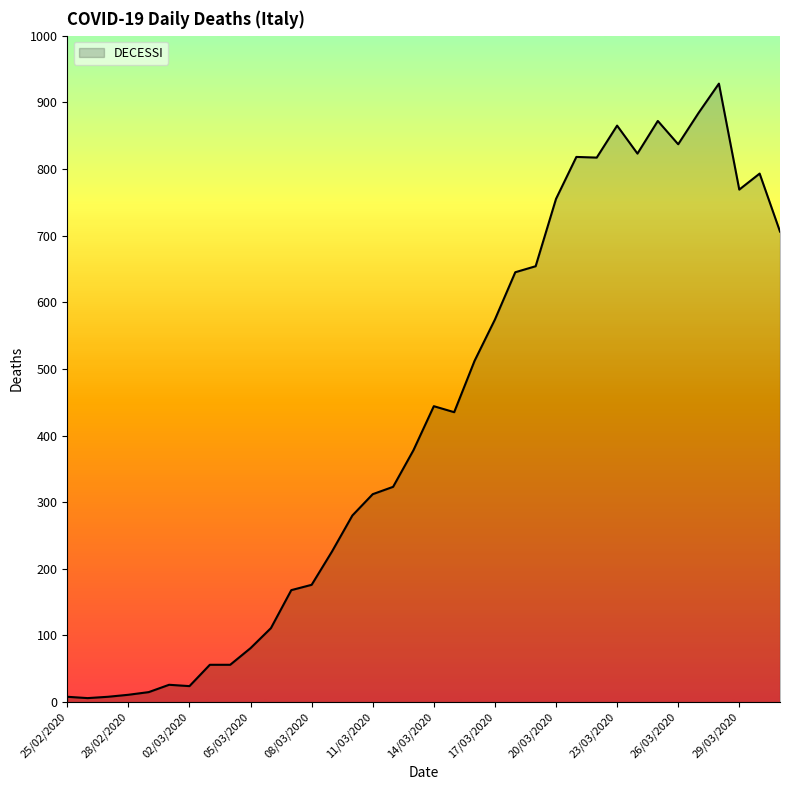

What is the greatest value displayed?

928